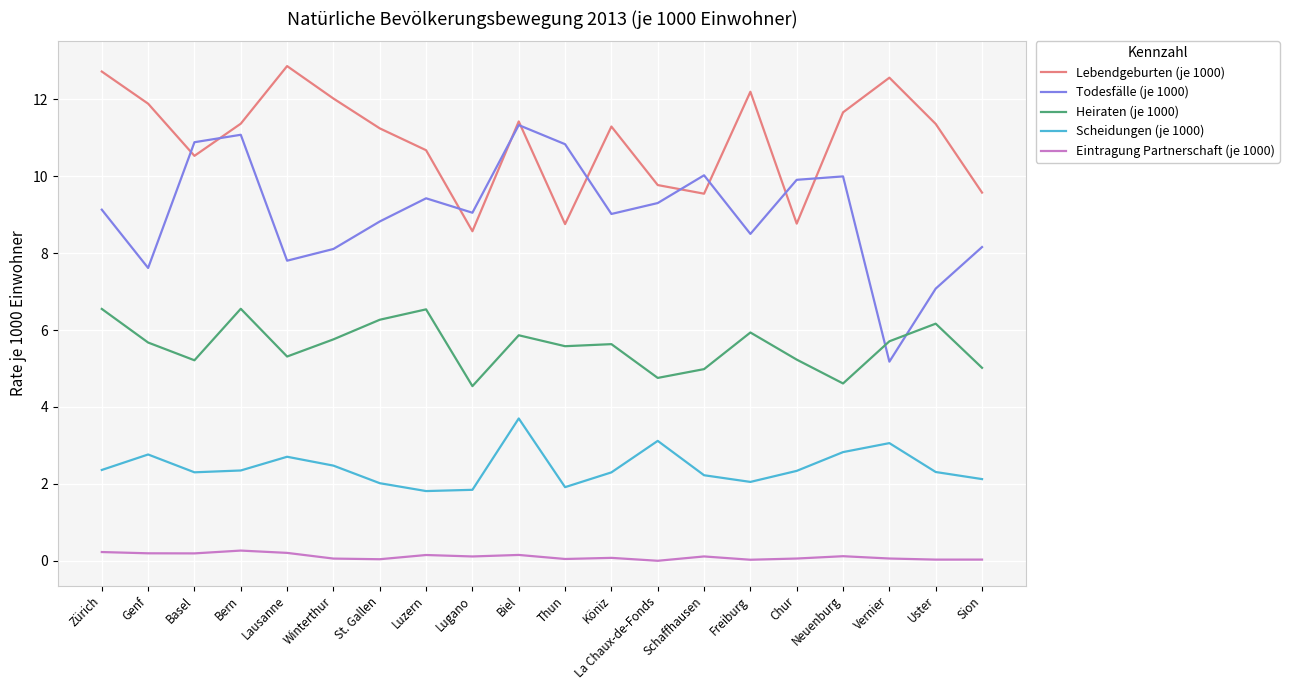

Which series has the largest range (max minus min)?

Todesfälle (je 1000)